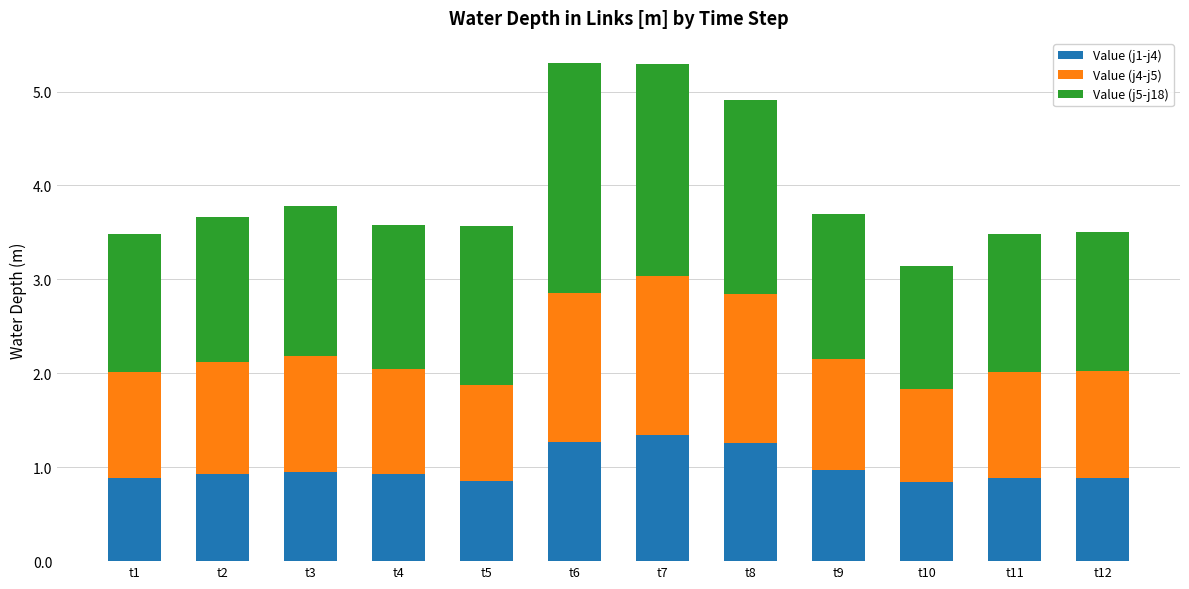

Is it true that Value (j1-j4) equals 1.3 at t8?

True